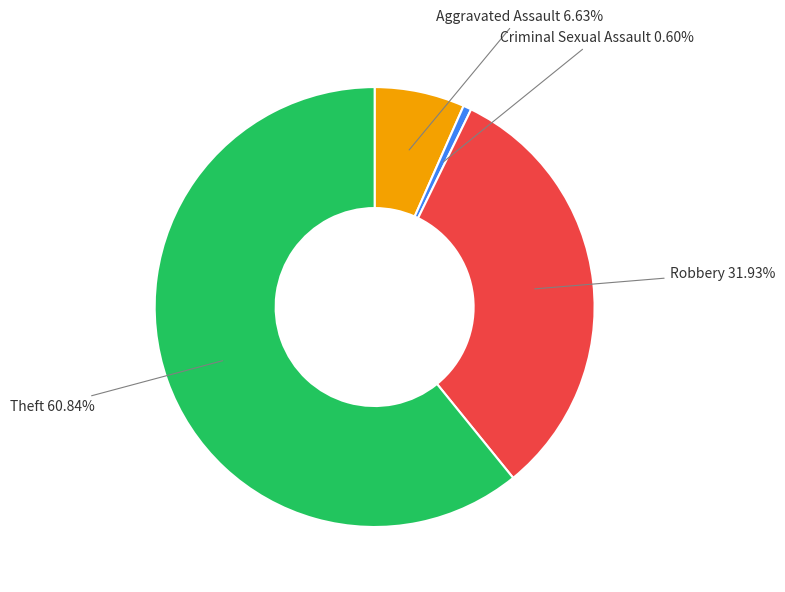

Is there a majority slice in this chart?

Yes